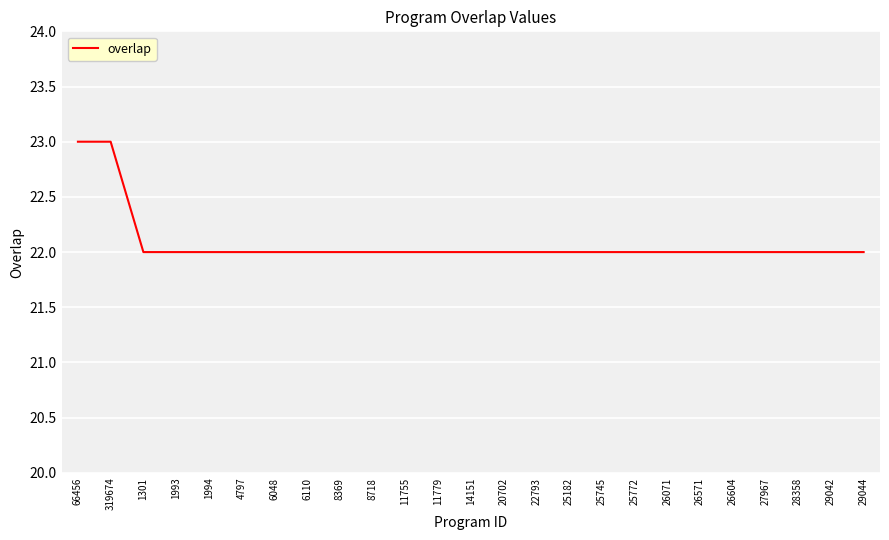

Count the number of categories in the chart.

25